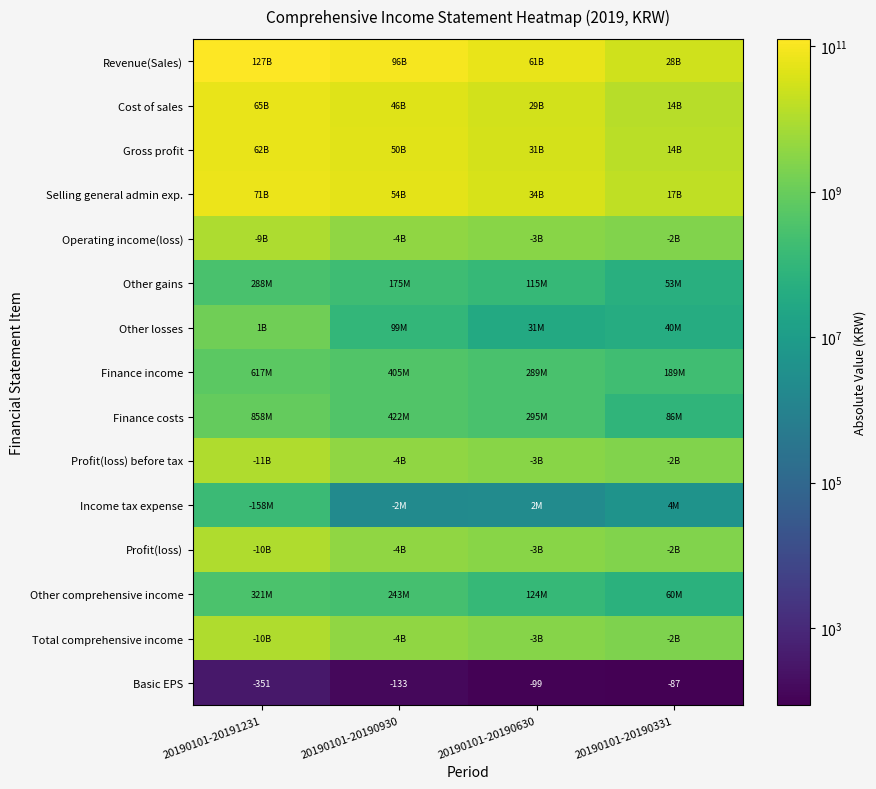

What is the greatest value displayed?

126695428216